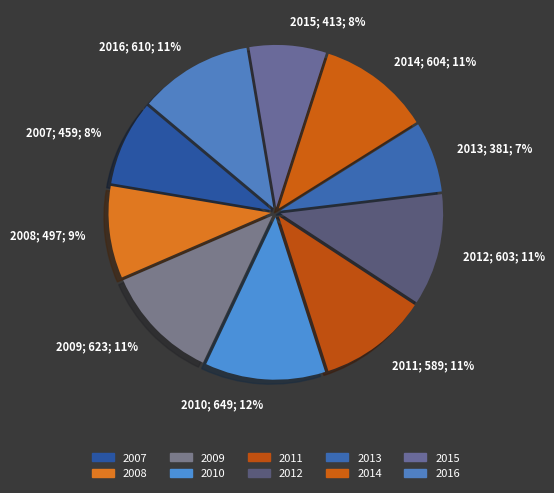

To the nearest percent, what is the difference between the largest and smallest slice percentages?

5%